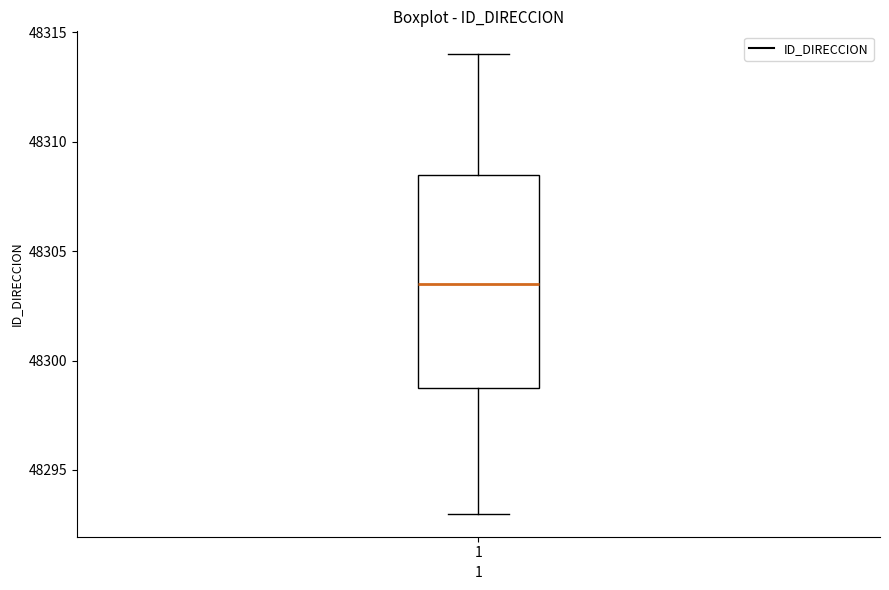

Where does the lower whisker of the box at x = 1 end on the y-axis? The values are not printed on the chart, so give them approximately, as read against the axis.

48293.0